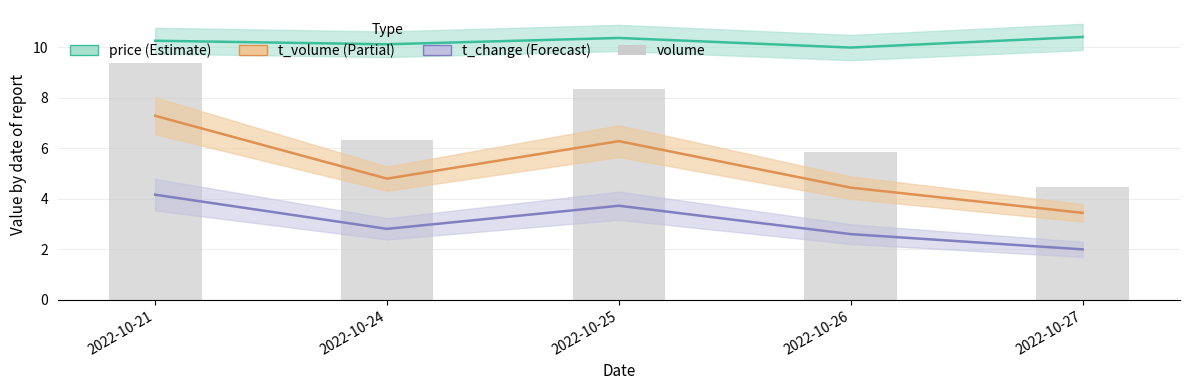

True or false: the data shows 13.6 at 2022-10-25.

False